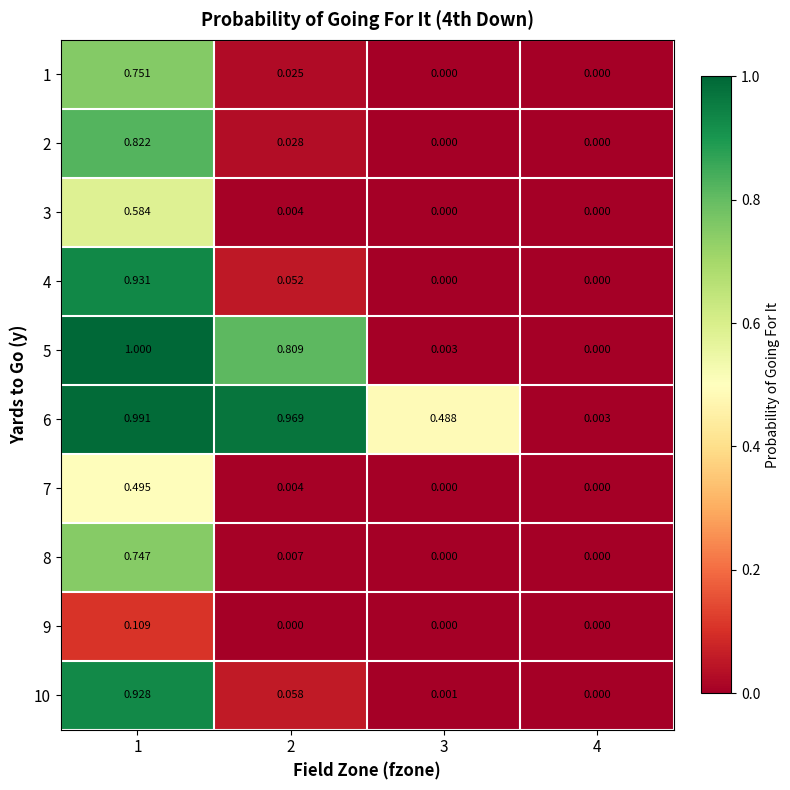

How many data points does each series have?

4